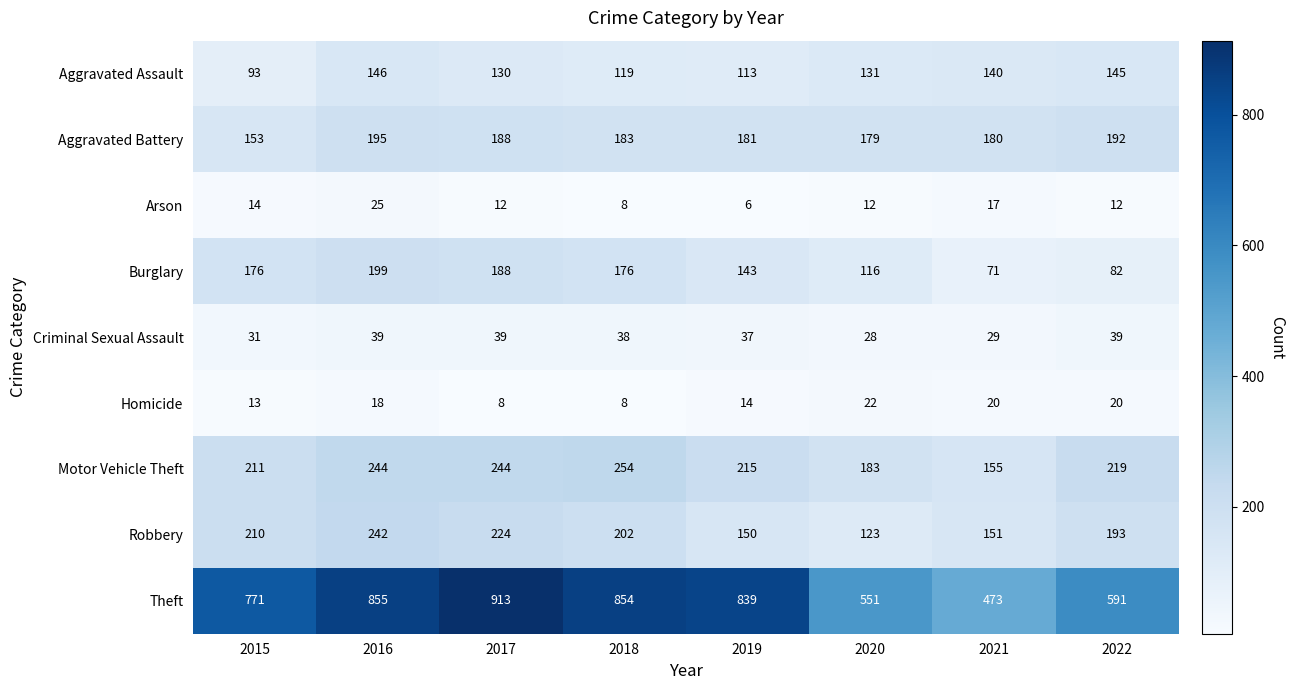

At which category is the sum across all series the highest?

2016